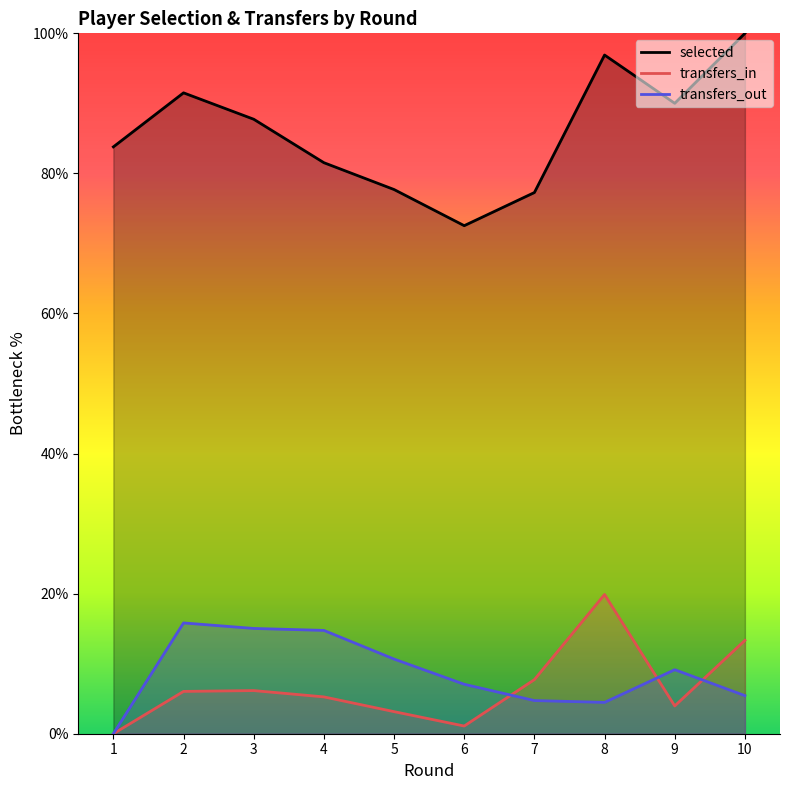

At 9, list the series in order from smallest to largest.

transfers_in, transfers_out, selected